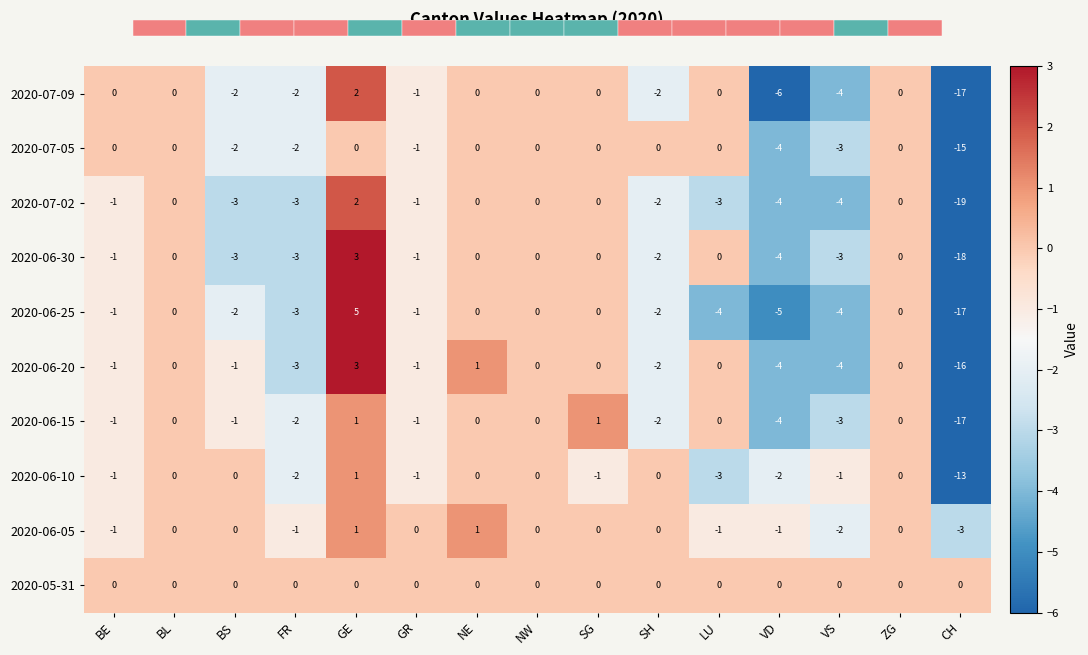

Is it true that 2020-06-20 equals -2 at VS?

False